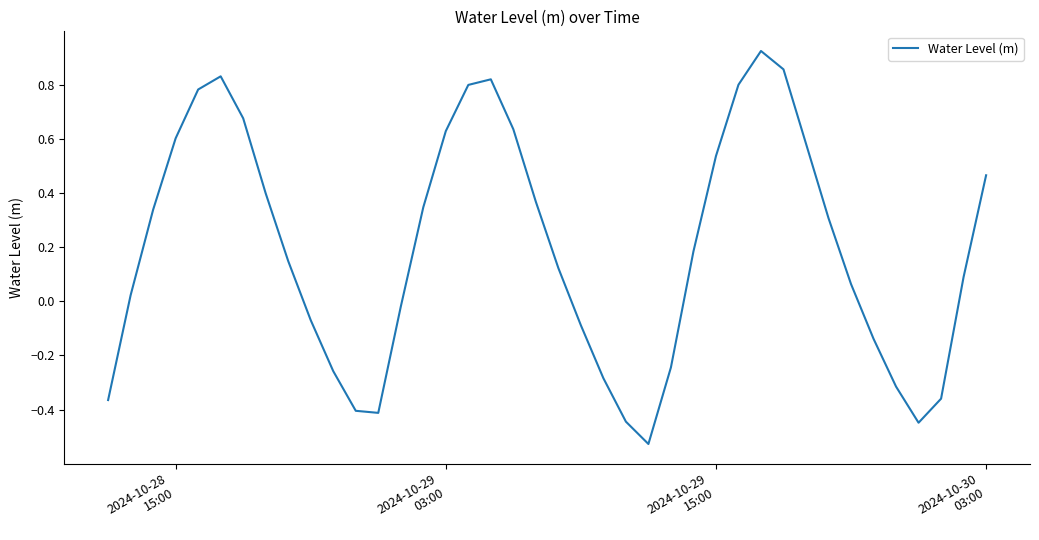

What is the difference between the maximum and minimum values?

1.5